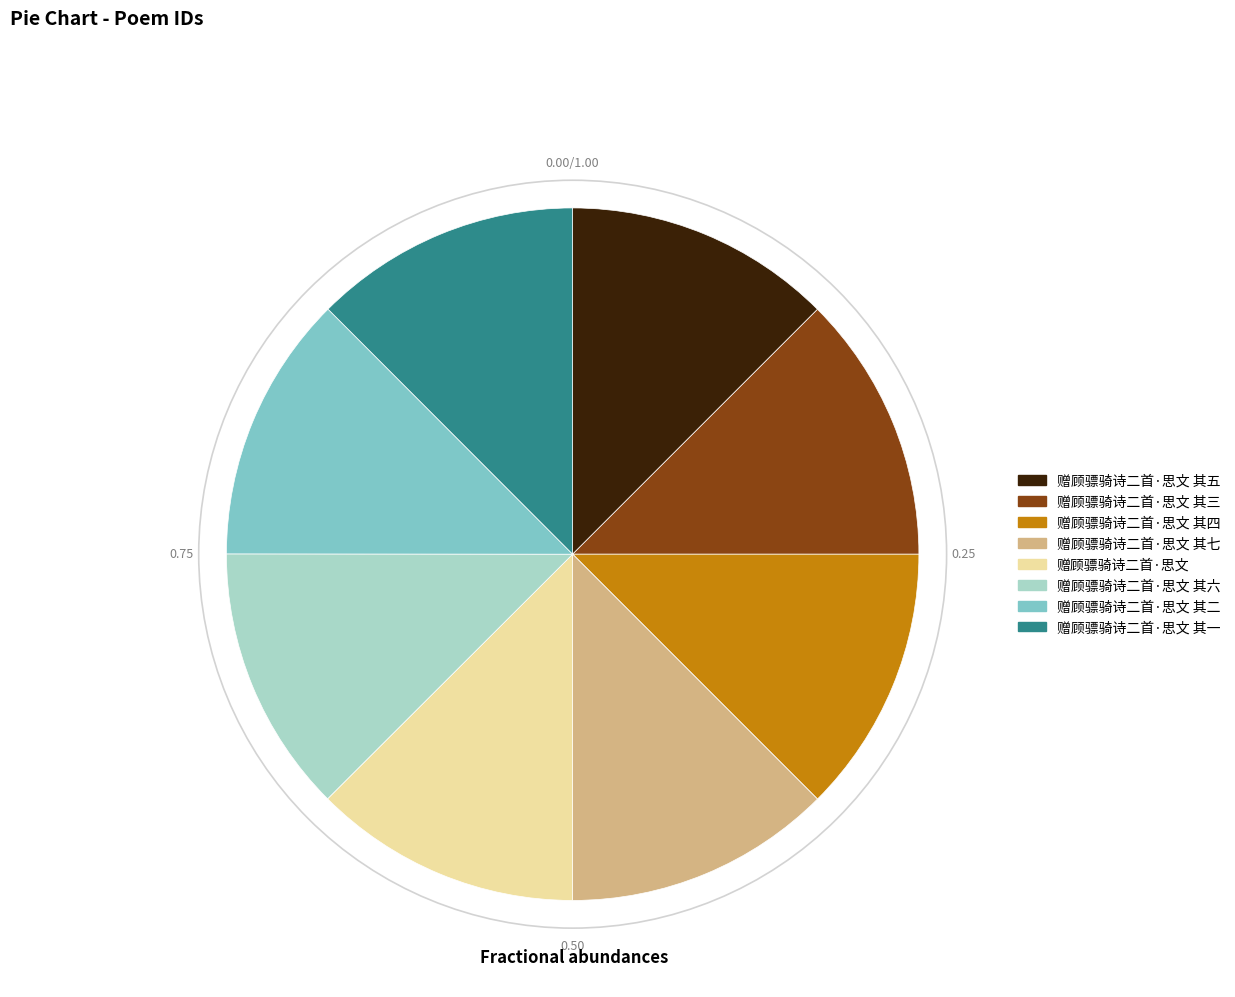

True or false: 赠顾骠骑诗二首·思文 其一 accounts for 12% of the total.

True